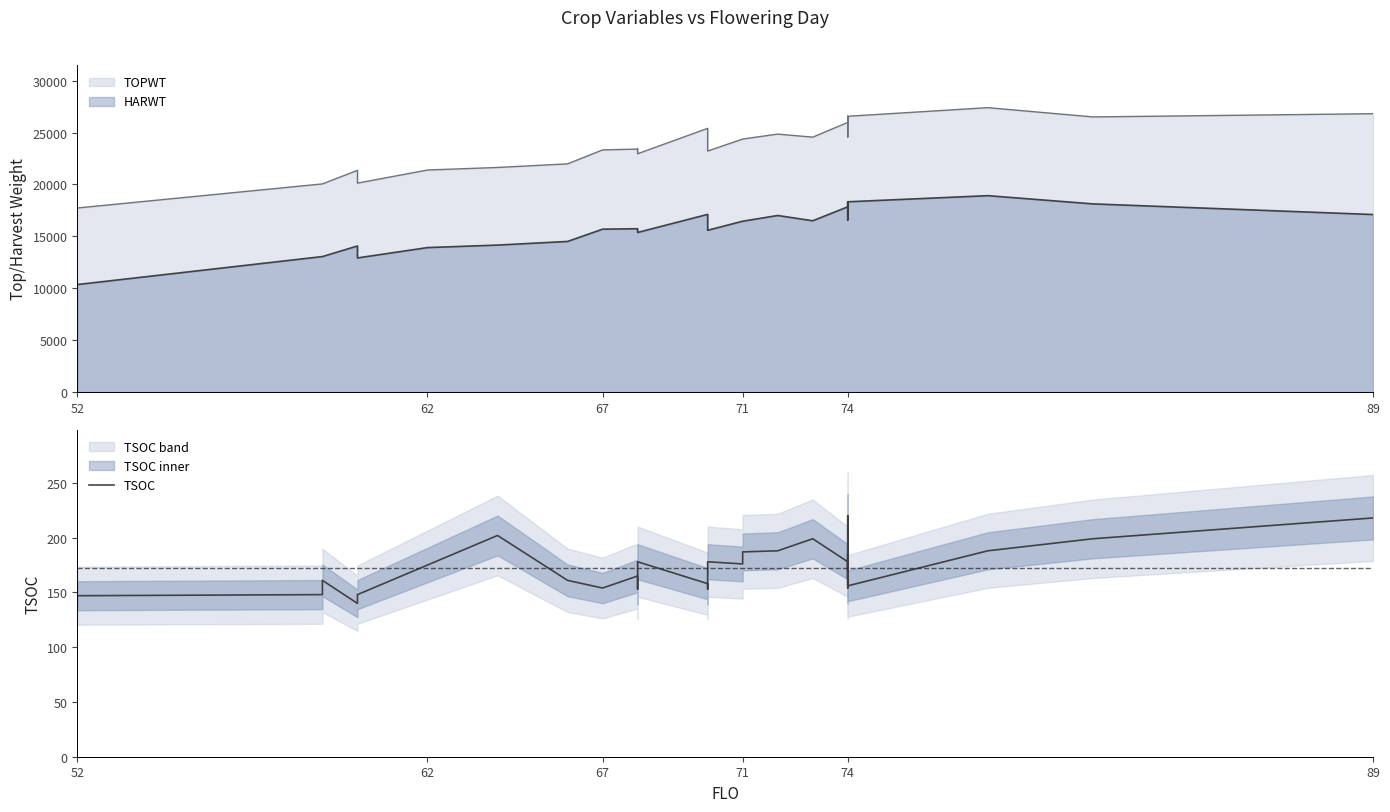

True or false: there are more than 0 points higher than both neighbors.

True